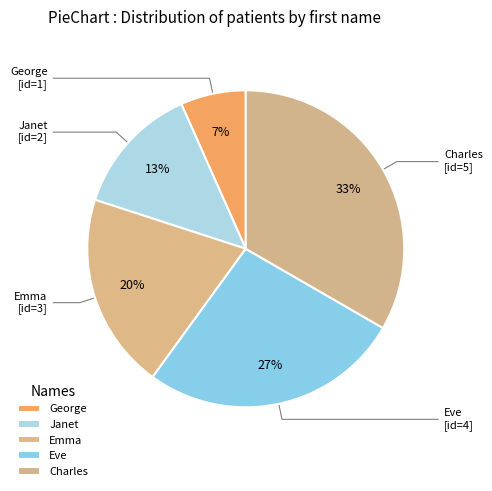

Which slice is the smallest?

George